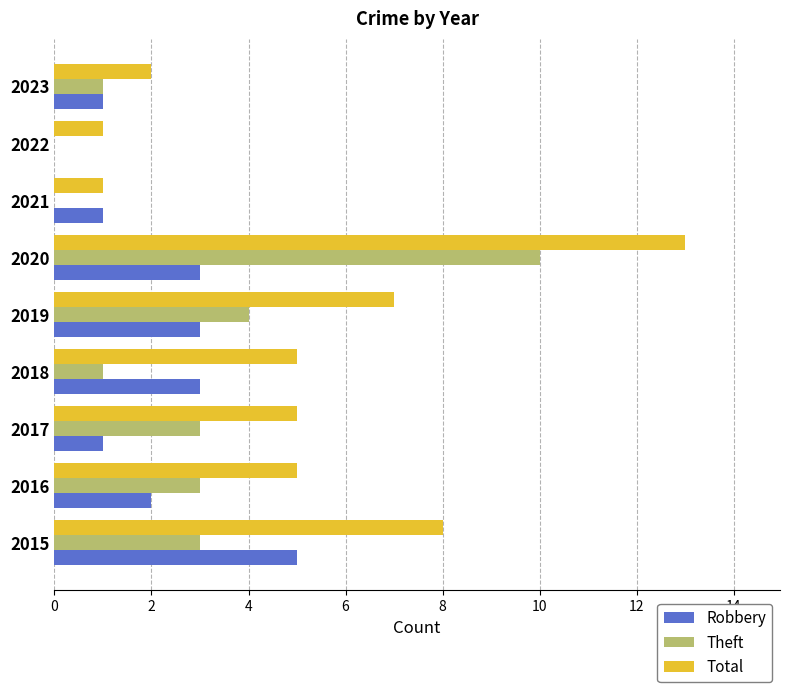

Which series has the largest total across all categories?

Total